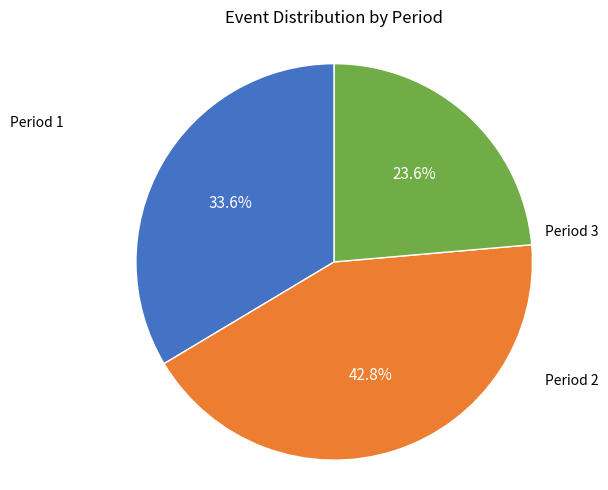

How many segments does this pie chart have?

3